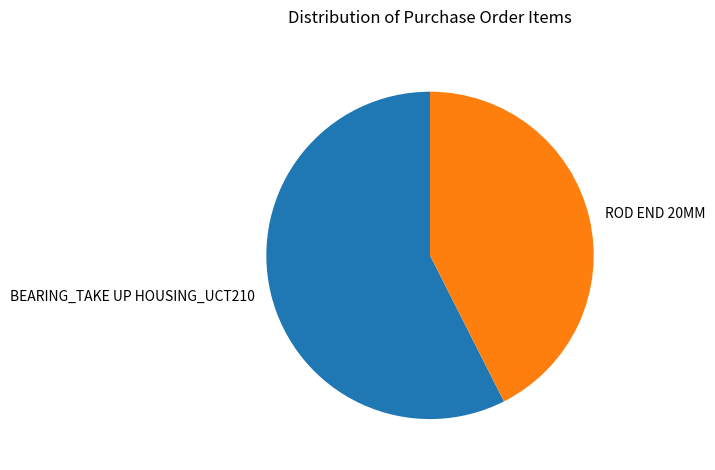

What is the largest slice in the pie chart?

BEARING_TAKE UP HOUSING_UCT210